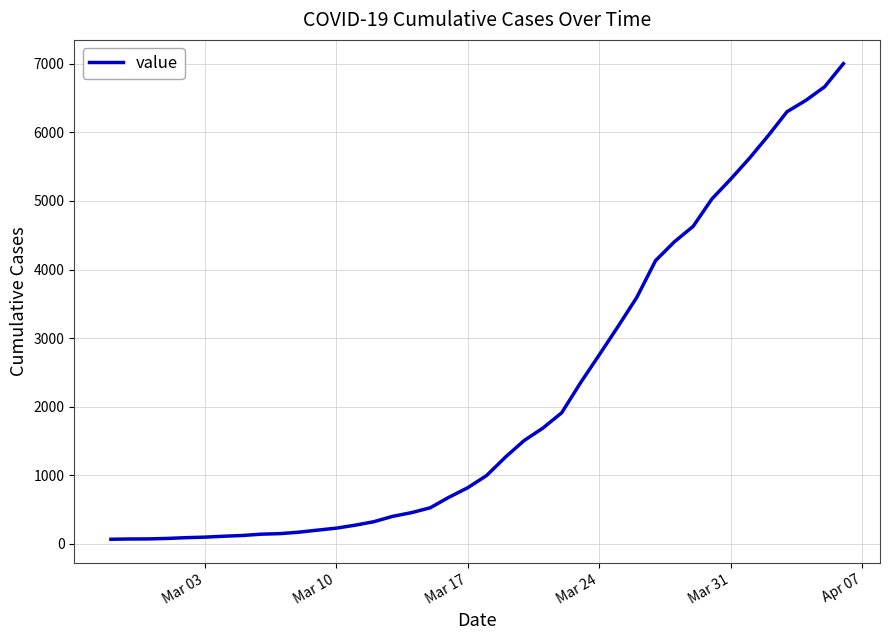

What is the sum of all values?

85760